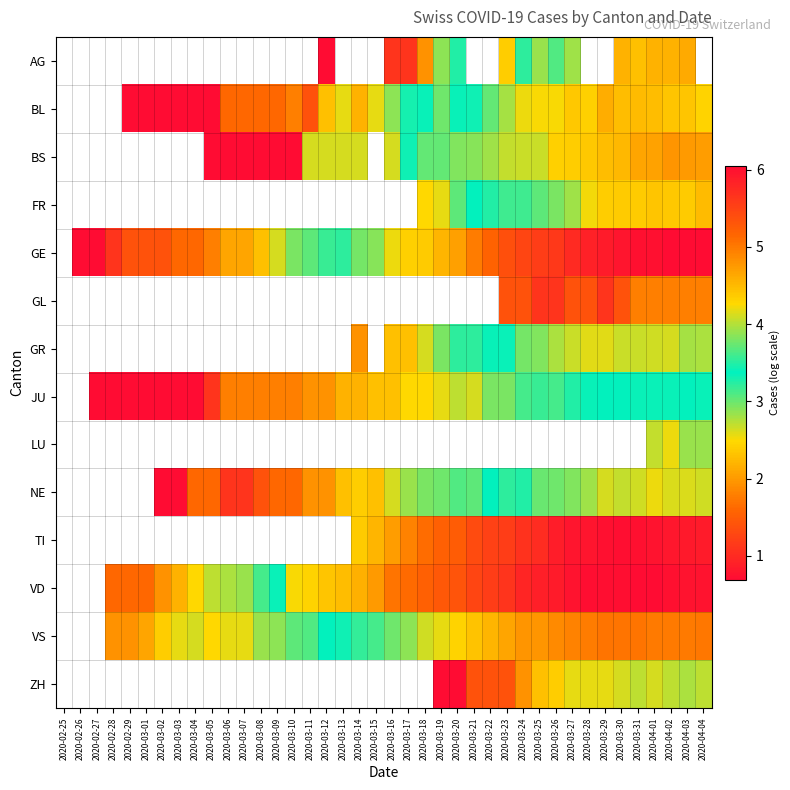

Which label corresponds to the largest value in the chart?

2020-04-02